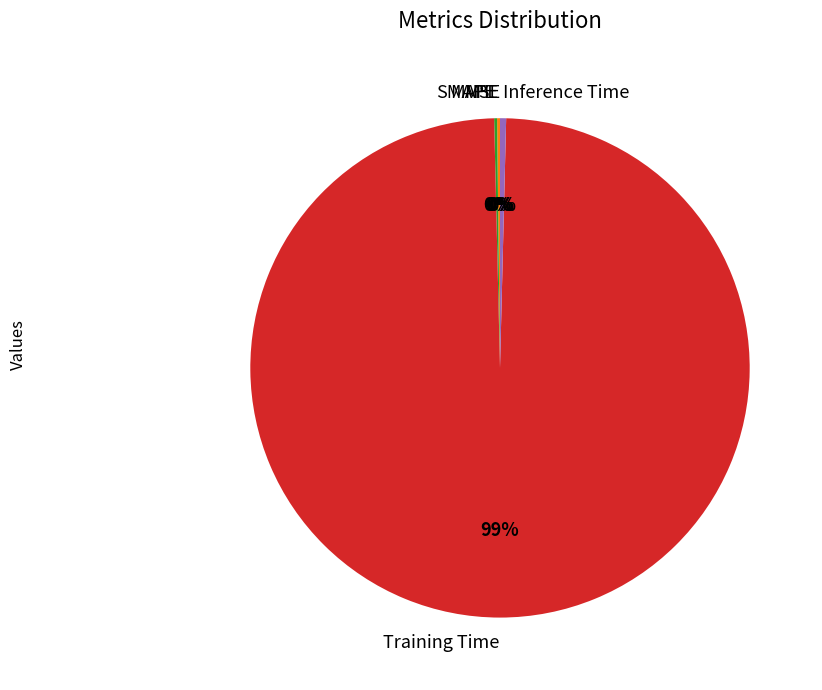

Is it true that Training Time is 99% of the pie?

True